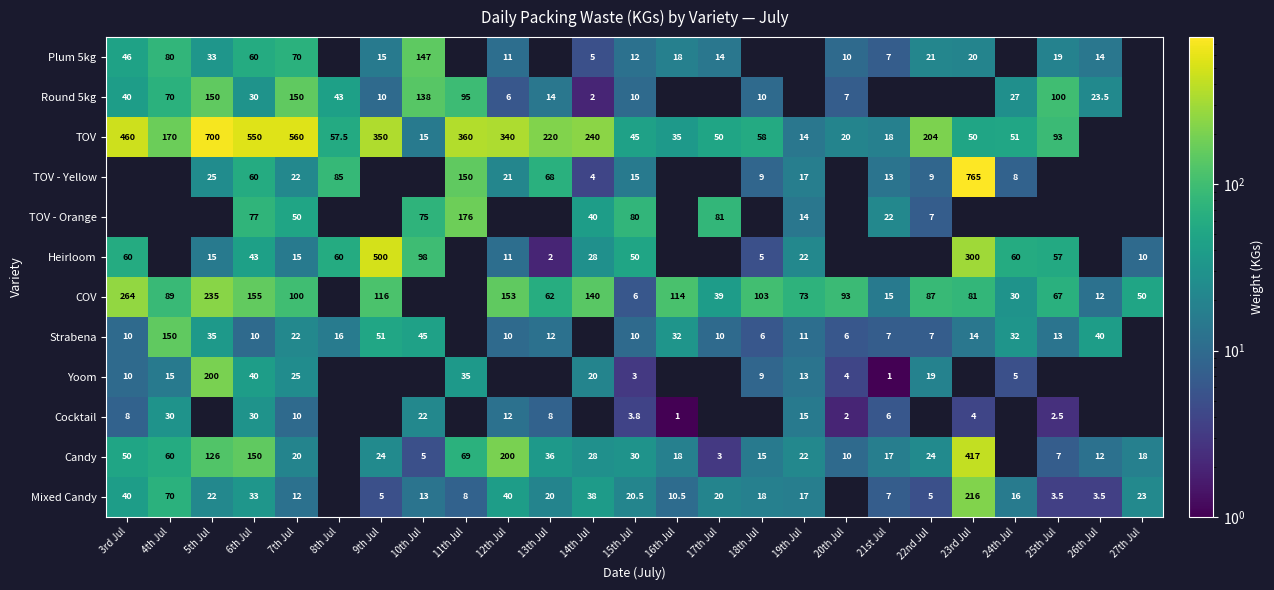

What is the sum of the Yoom values at 18th Jul and 22nd Jul?

28.0